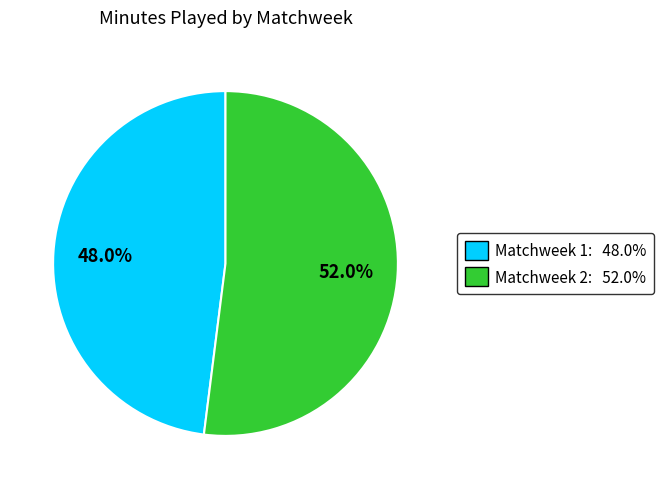

To the nearest percent, what portion does Matchweek 2 represent?

52%